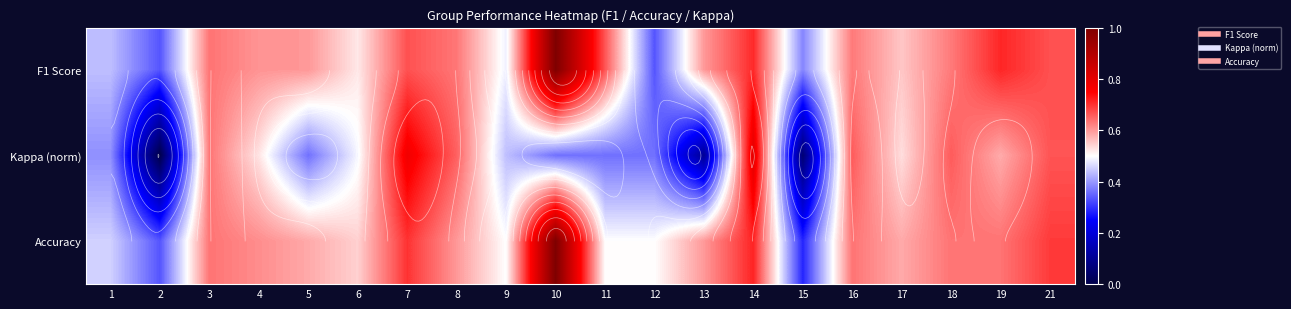

What is the difference between the maximum and minimum values in the Accuracy series?

0.7